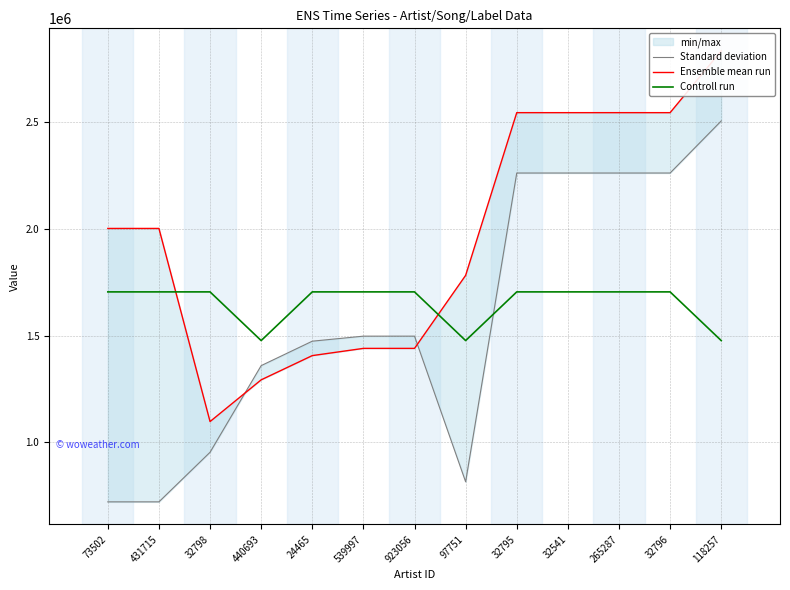

What is the average value of the Ensemble mean run series?

1959687